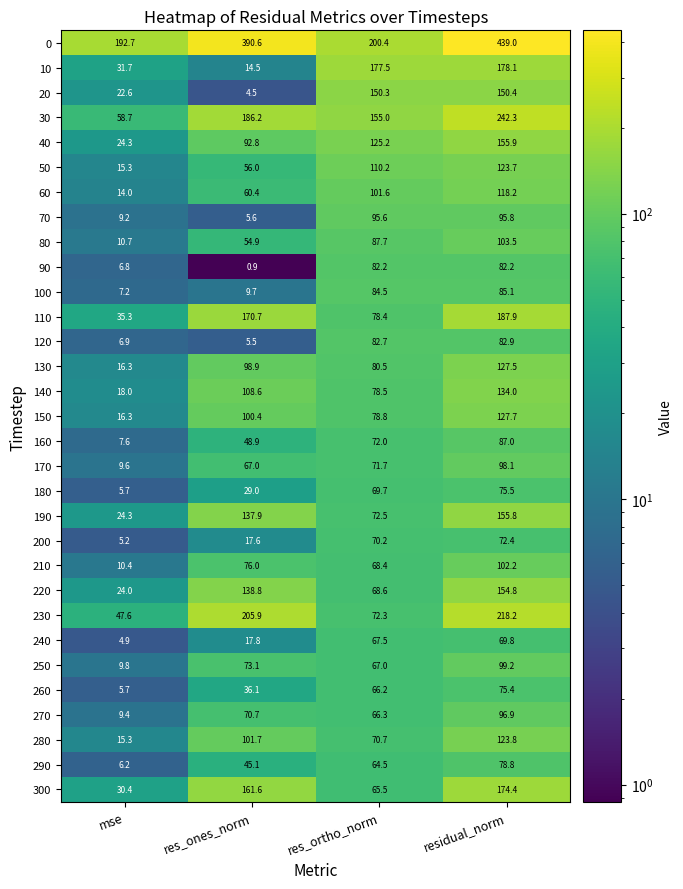

At which label is 90 closest to 41?

mse